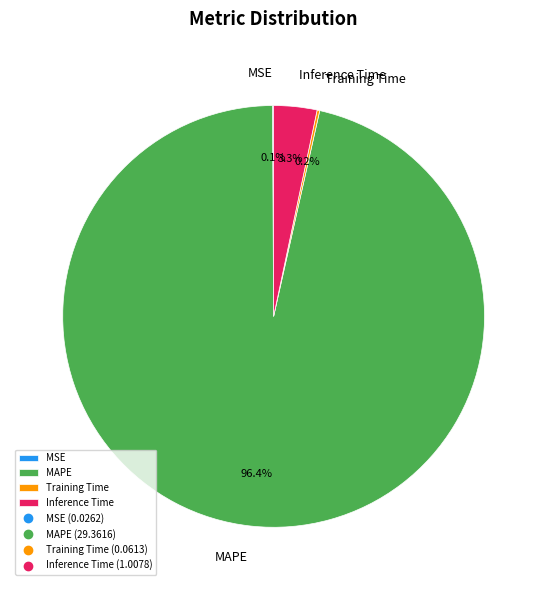

Which category has the biggest portion of the pie?

MAPE